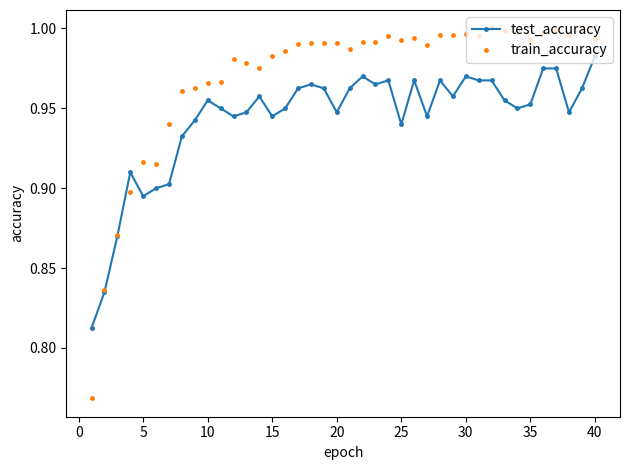

List the series in order of their peak value, lowest first.

test_accuracy, train_accuracy